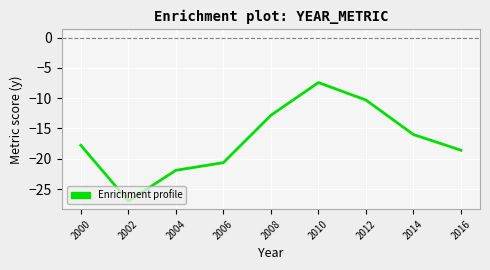

Read the value at 2016.

-18.6